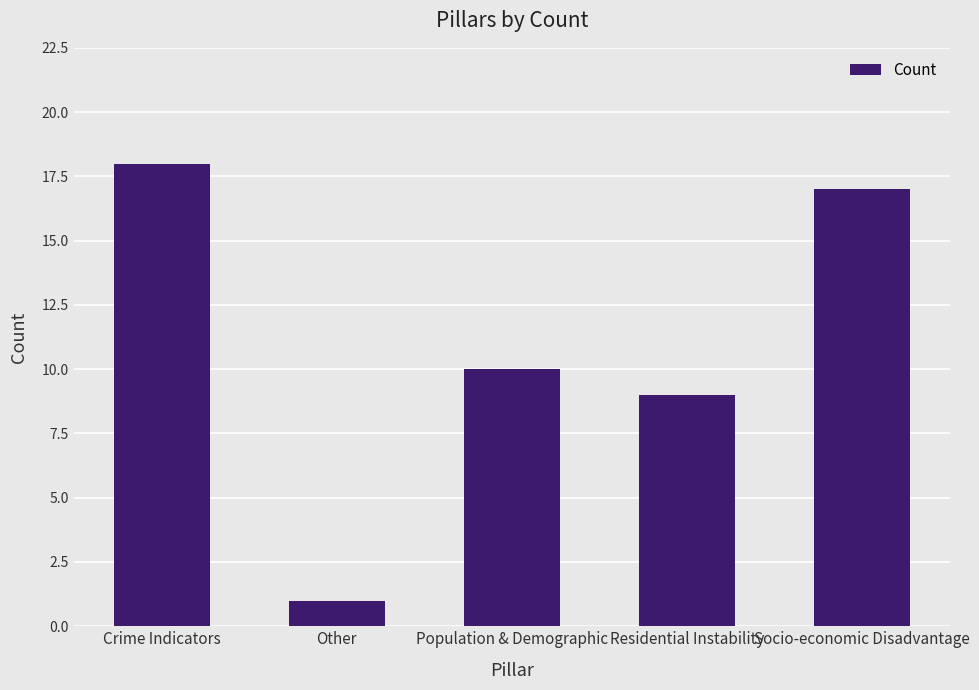

What position from the left is Other?

2